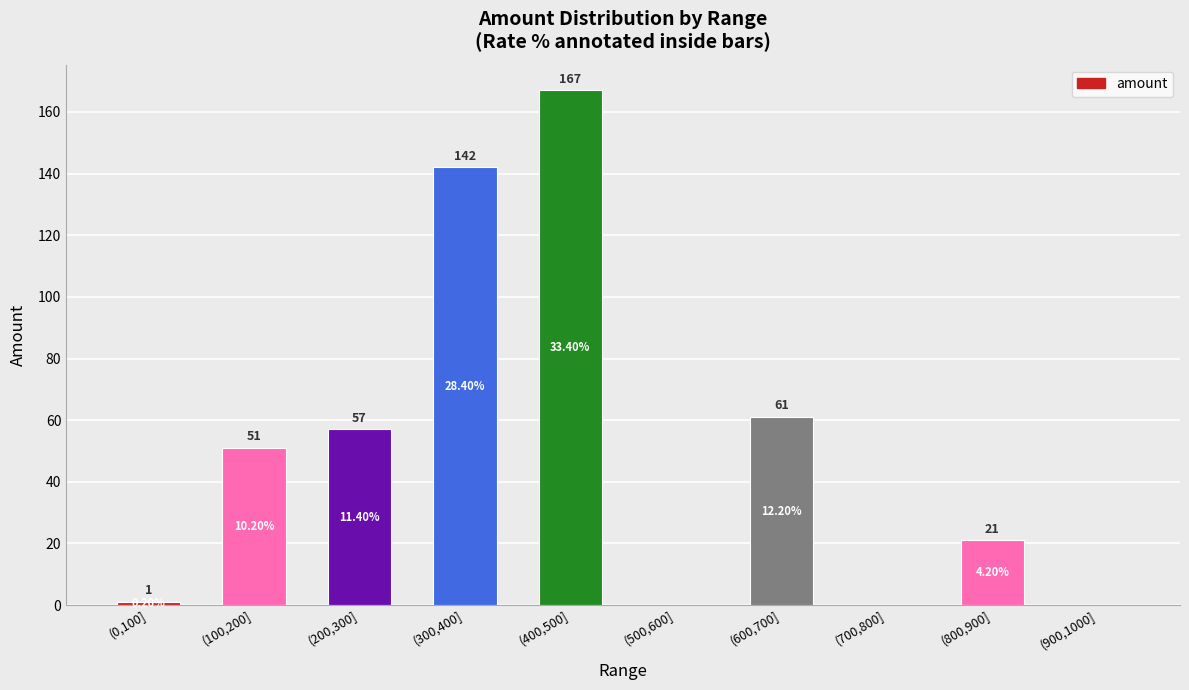

At which category does the chart reach its peak across all series?

(400,500]